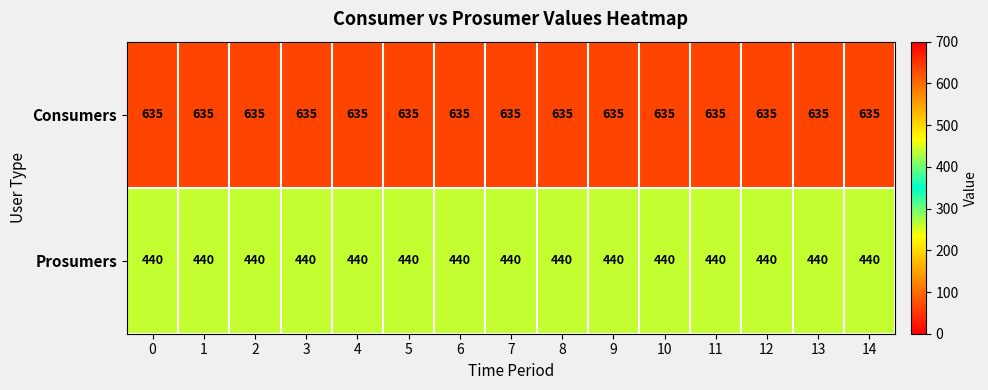

The Prosumers series shows 667 at 10. True or false?

False